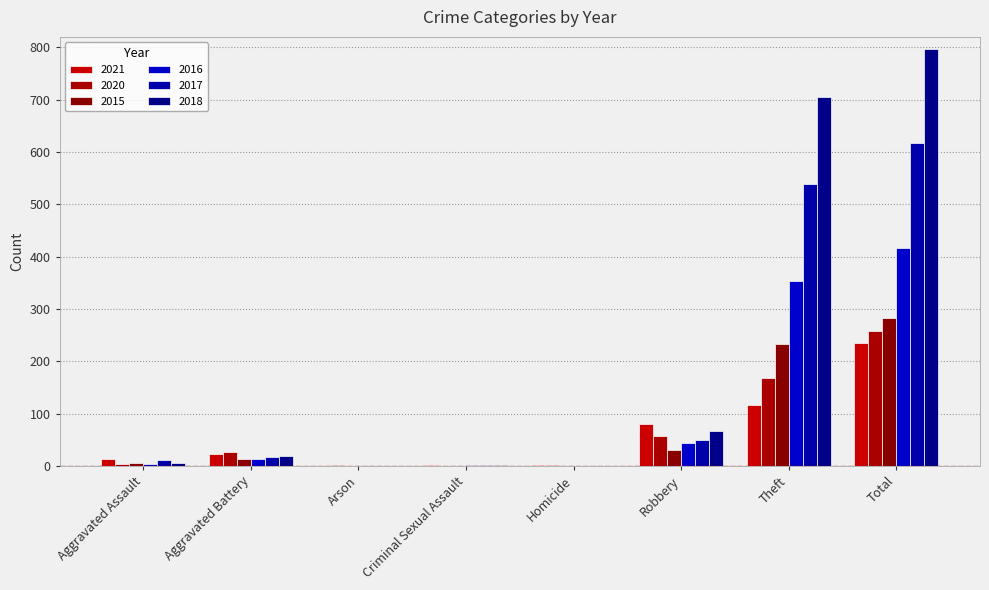

What is the maximum value shown in the chart?

797